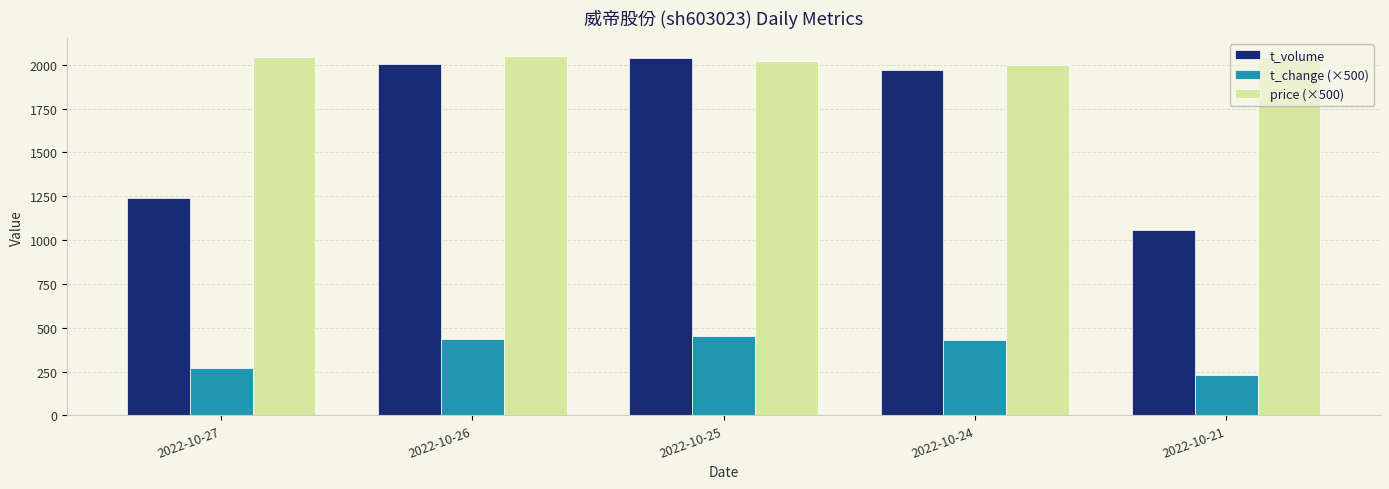

List the series in order of their overall mean, highest first.

price (×500), t_volume, t_change (×500)